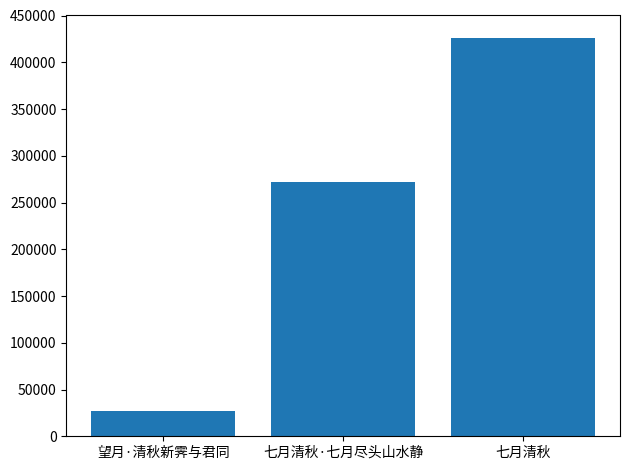

What is the greatest value displayed?

425801